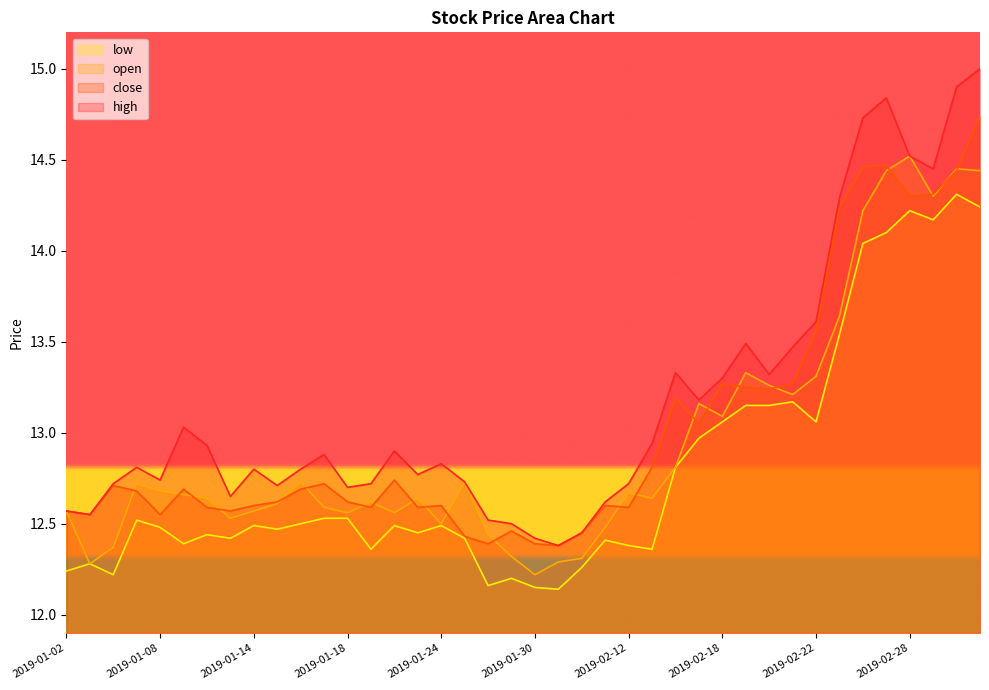

Which series has the widest spread of values?

high